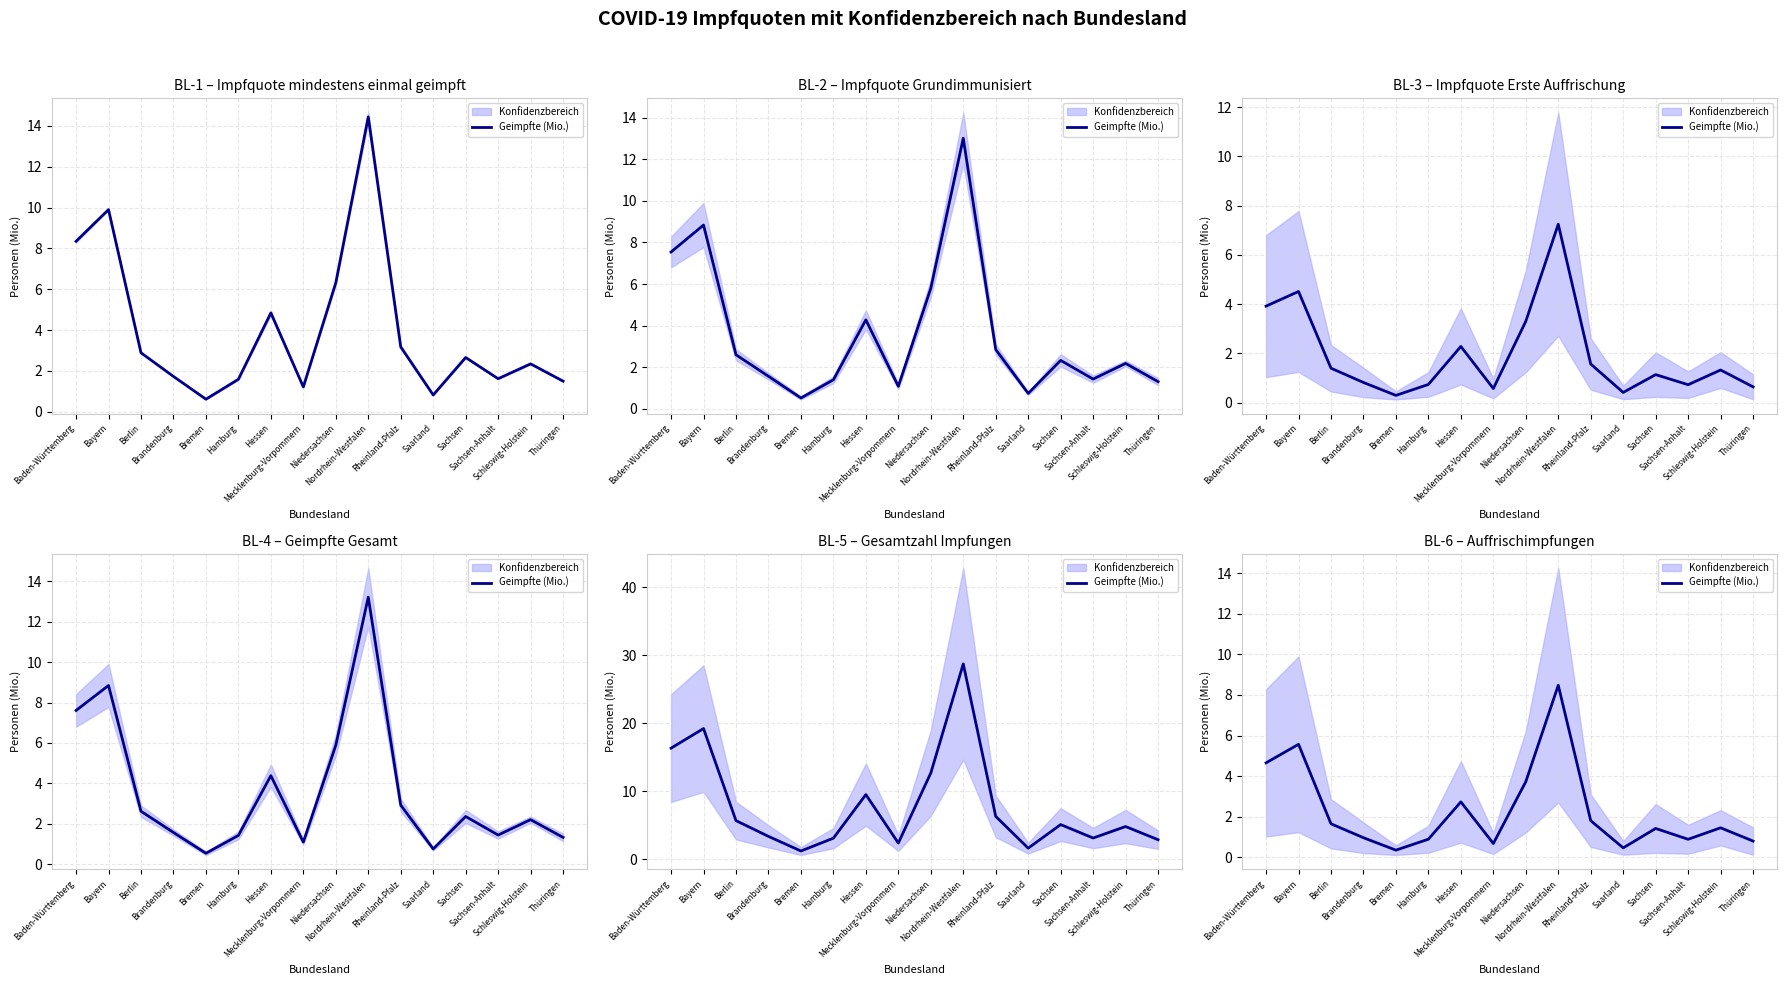

What is the smallest value displayed?

0.4